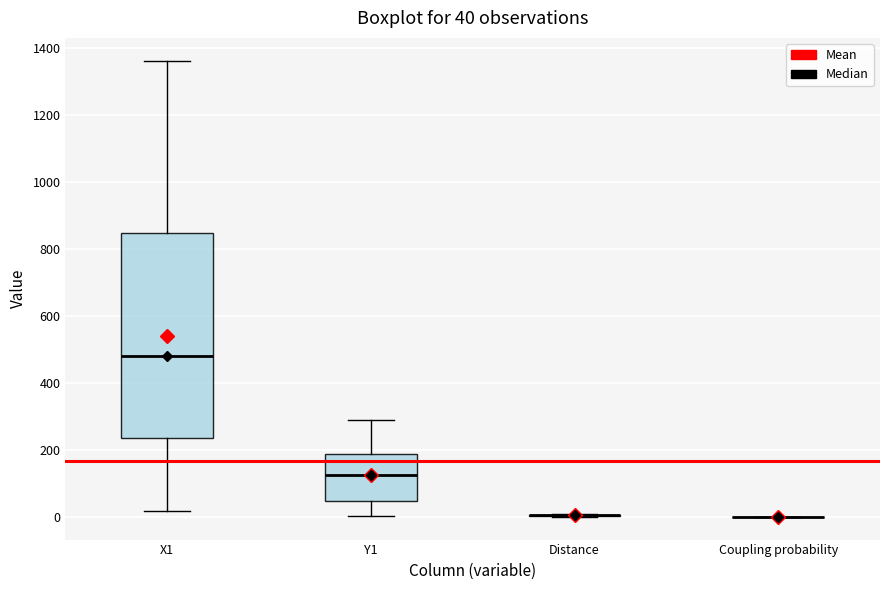

Which box is the tallest, from its lower edge to its upper edge?

X1